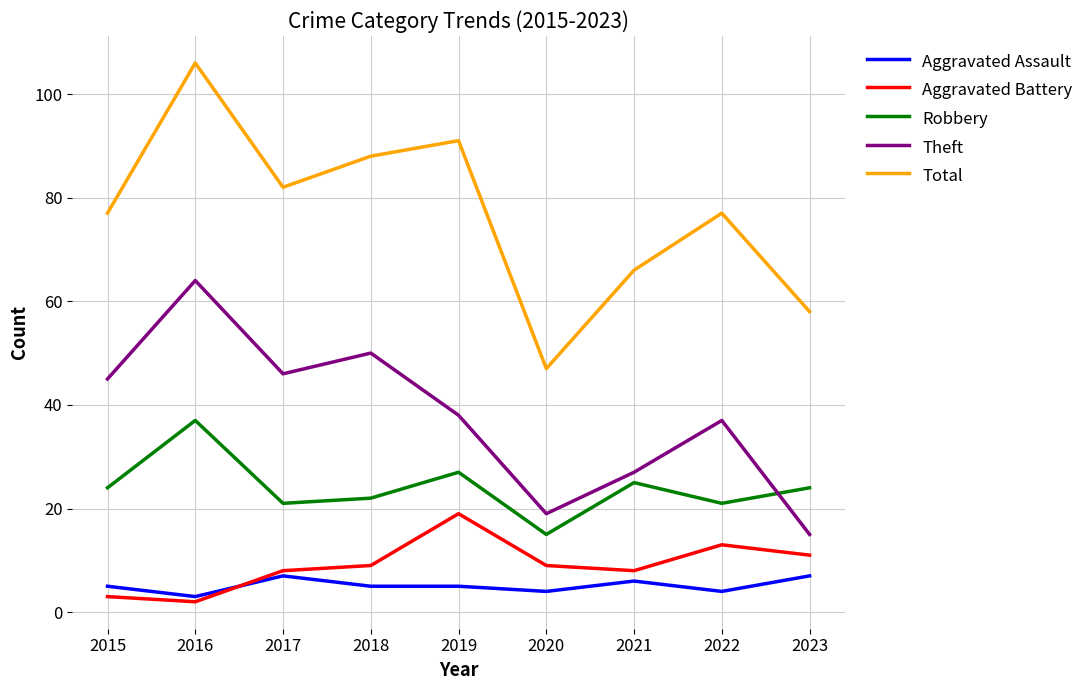

What is the average value of the Theft series?

38